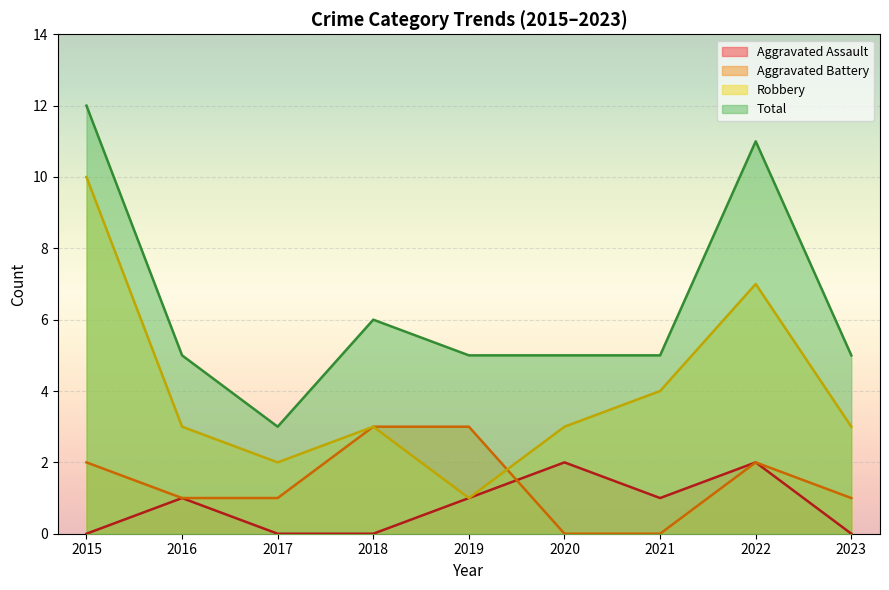

How many lines are shown in the chart?

4